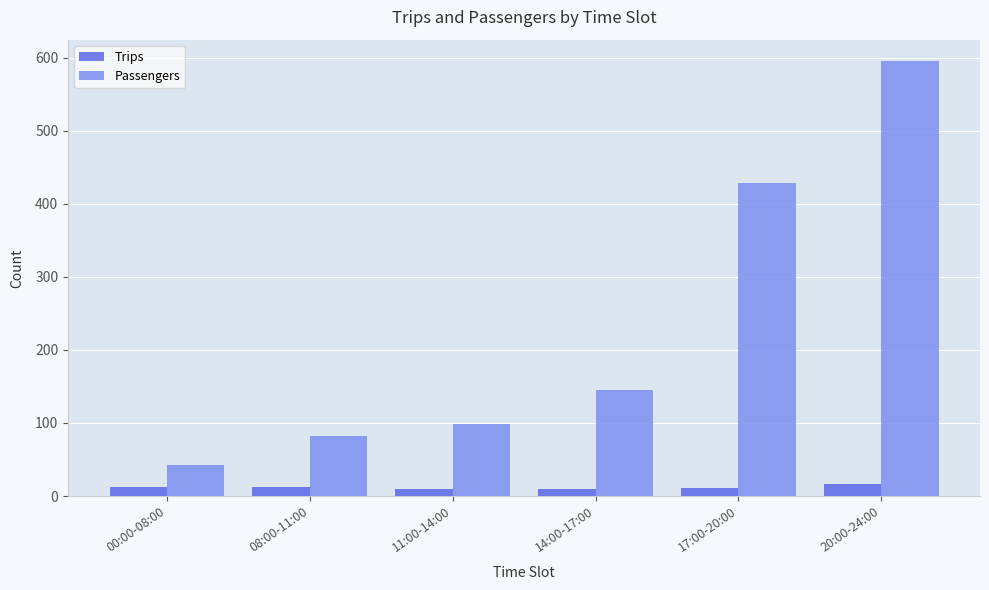

Rank the series by their average value, from lowest to highest.

Trips, Passengers